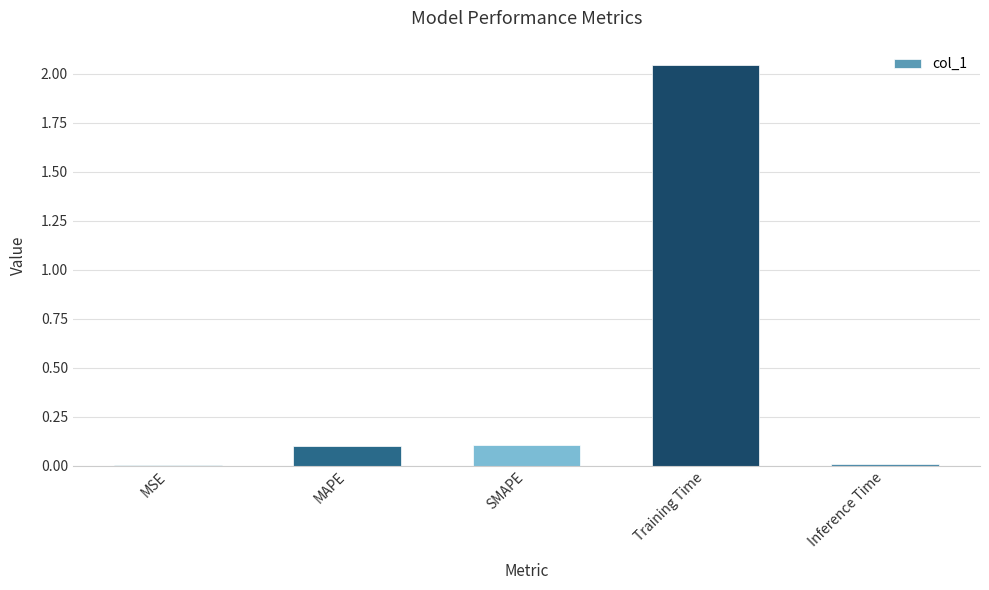

The value at SMAPE is 0.0. True or false?

False